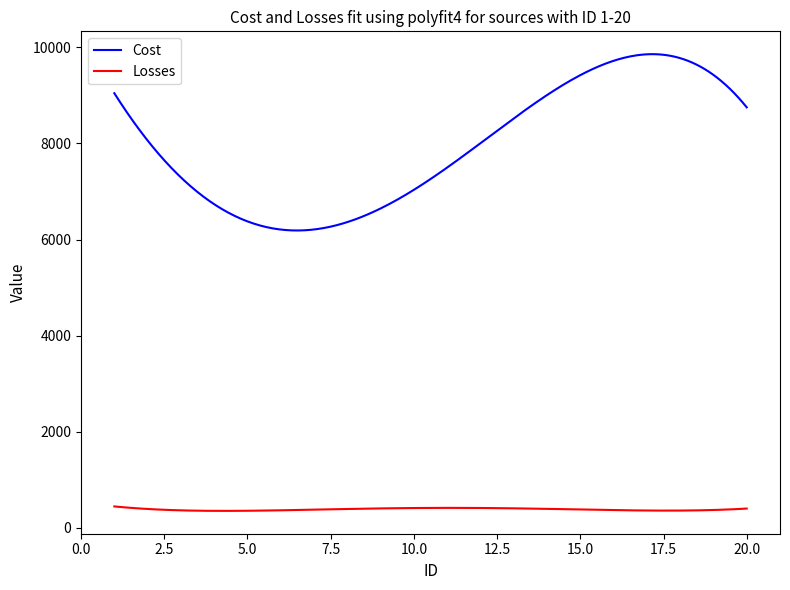

What is the difference between the maximum and minimum values in the Cost series?

3669.3